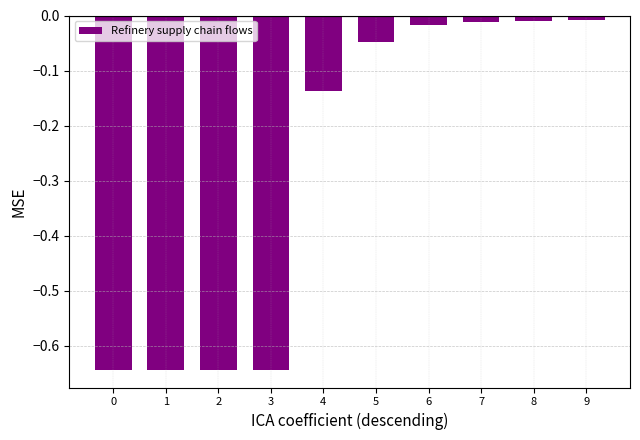

Which has a higher value, 6 or 4?

6